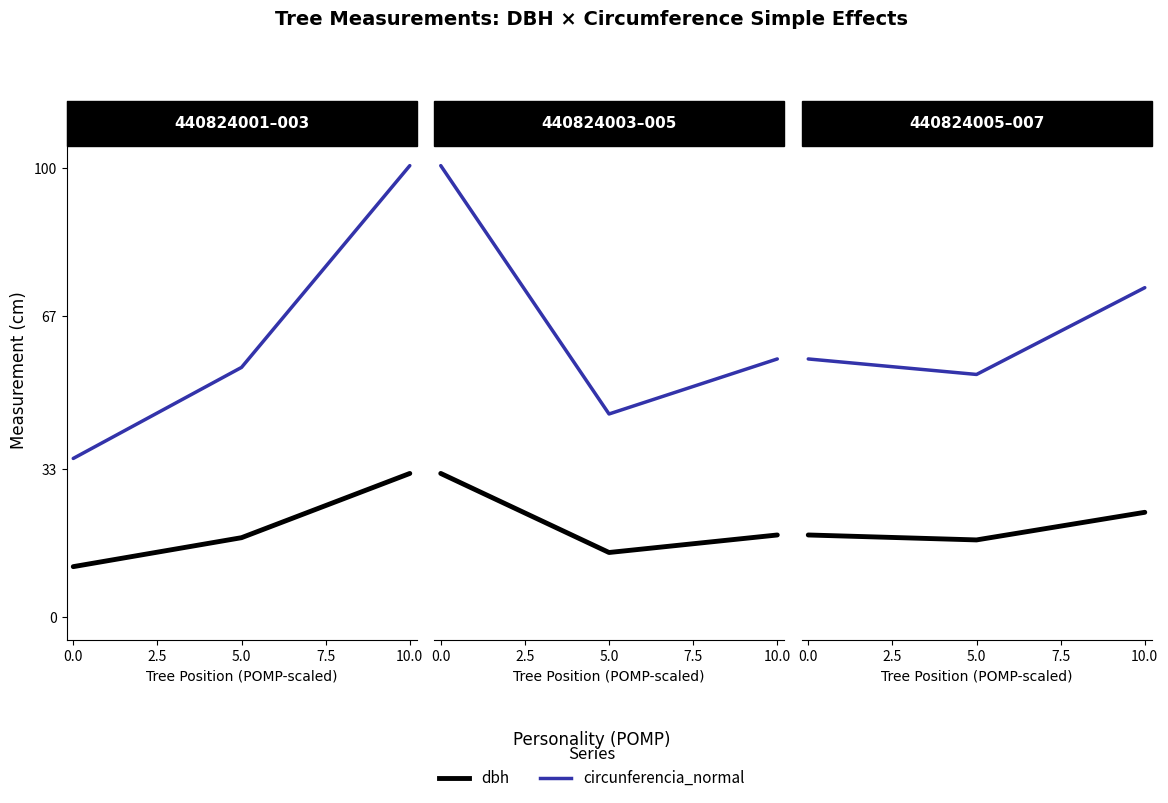

What is the total value across all series at 5.0?

71.2